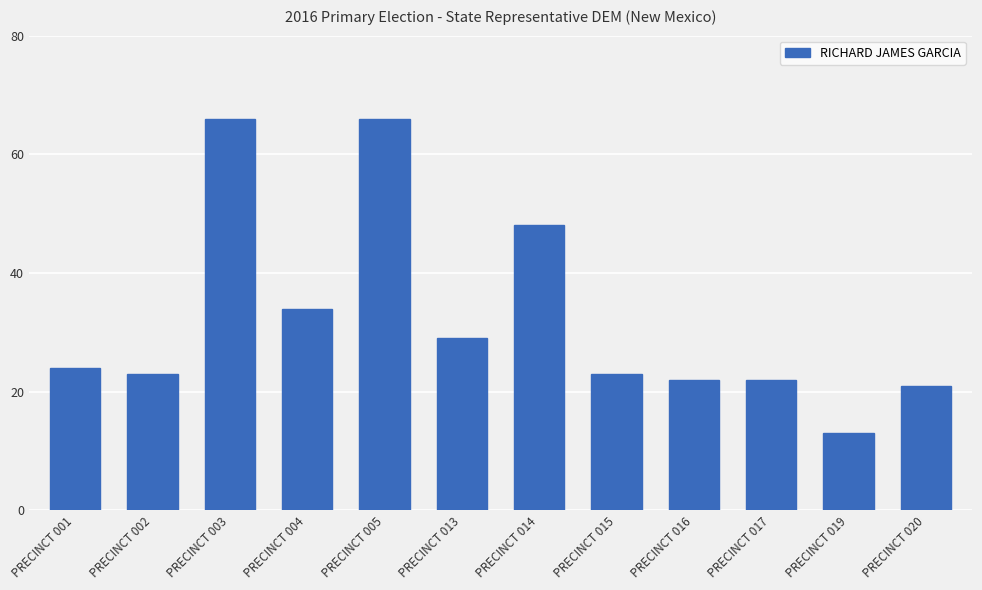

What value does the data have at PRECINCT 005, to the nearest 5?

65